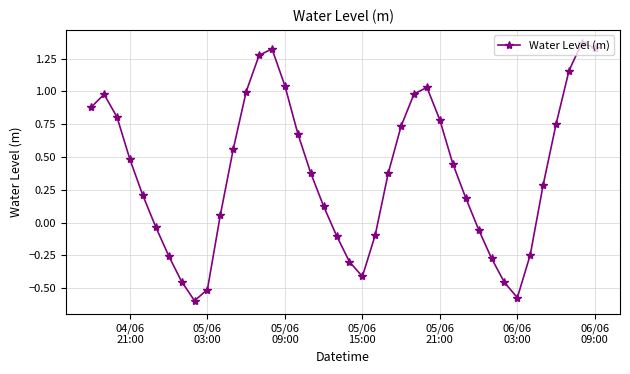

What is the difference between the maximum and minimum values?

2.0